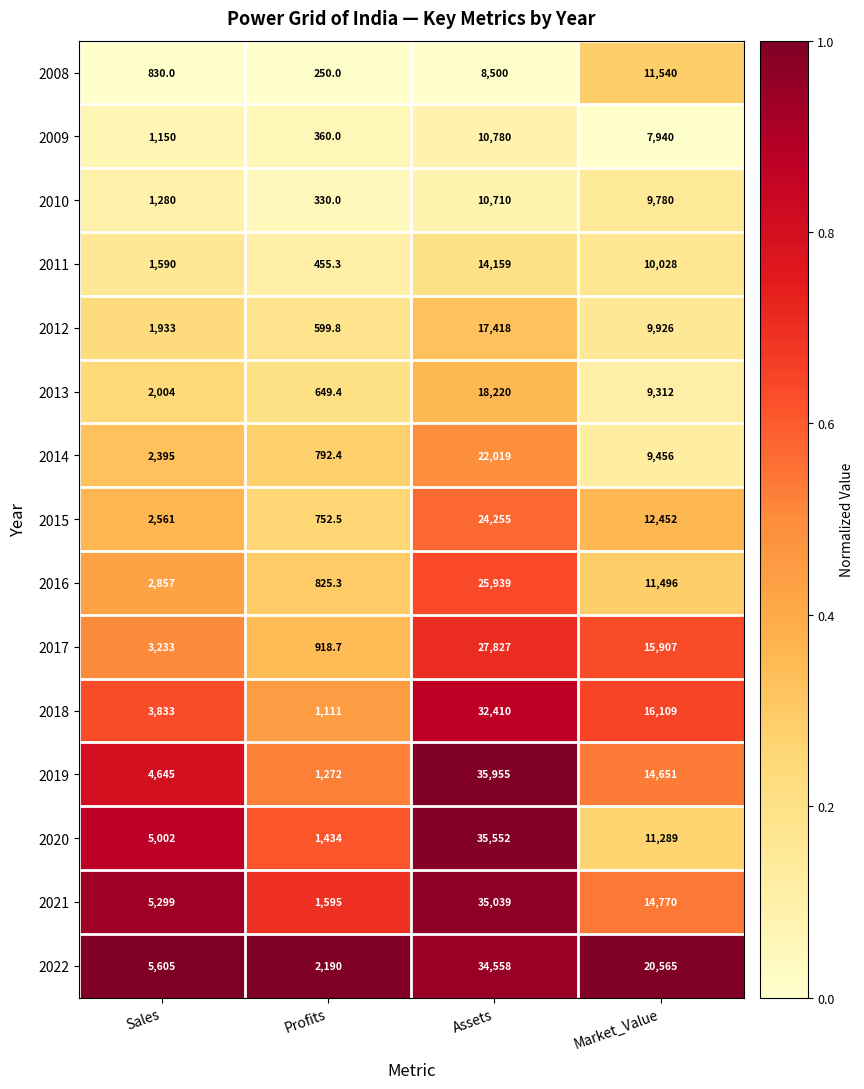

What is the sum of all 2009 values?

20230.0